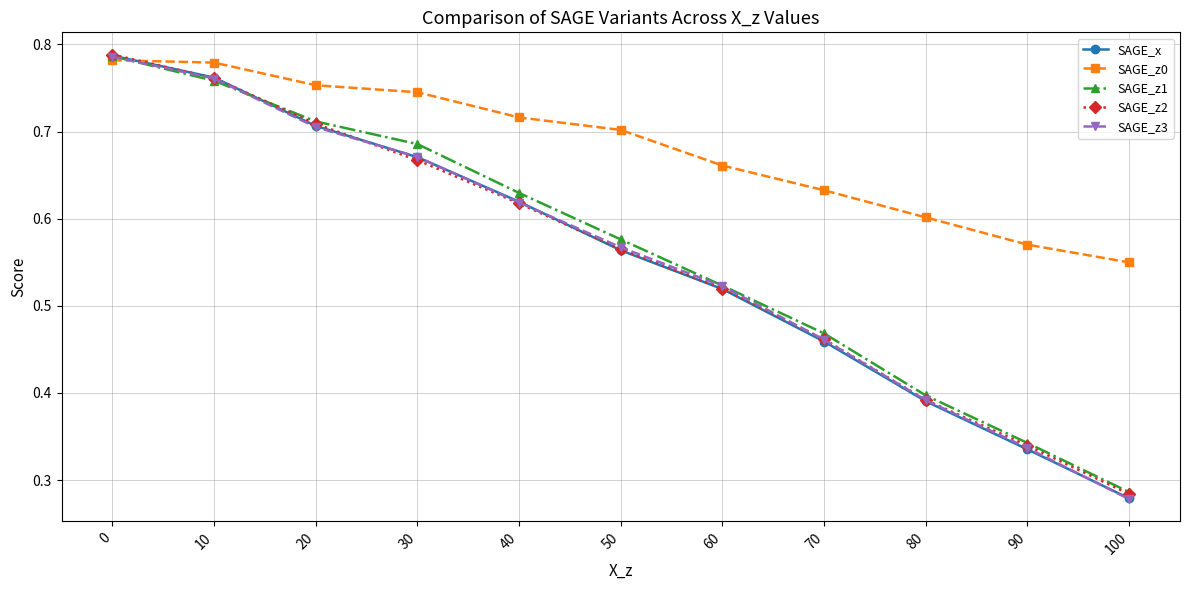

At which label does SAGE_z2 reach its minimum?

100